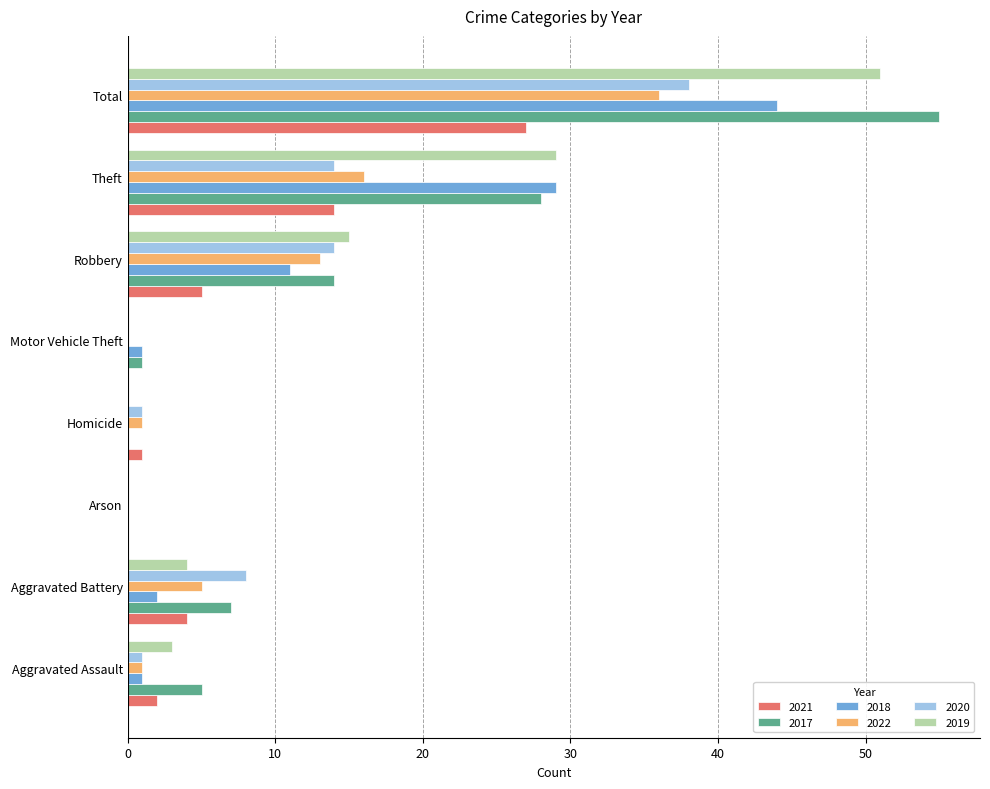

How many distinct data groups are displayed?

6